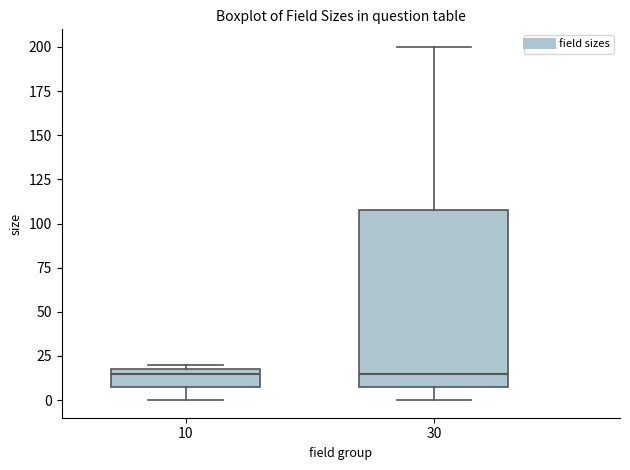

Comparing the boxes themselves (not the whiskers), which one is the tallest?

30